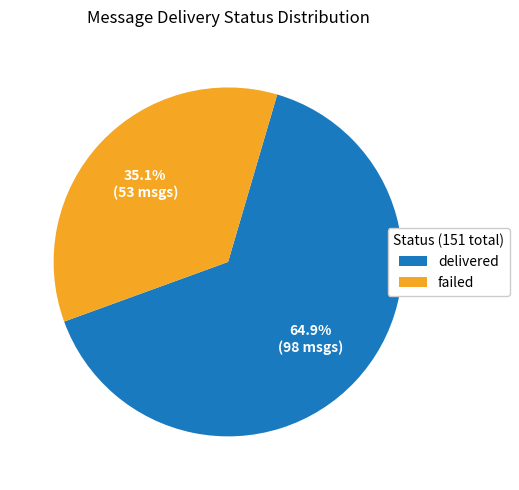

To the nearest percent, what portion does delivered represent?

65%